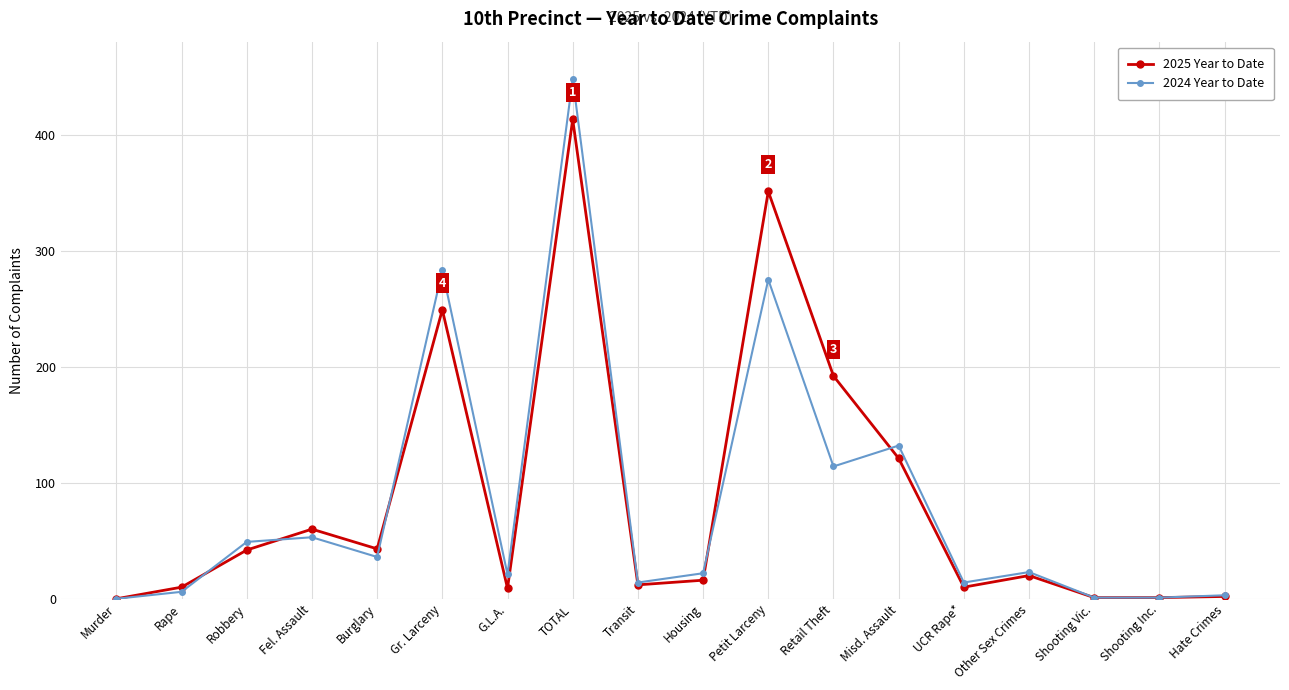

True or false: 2024 Year to Date and 2025 Year to Date intersect in this chart.

True